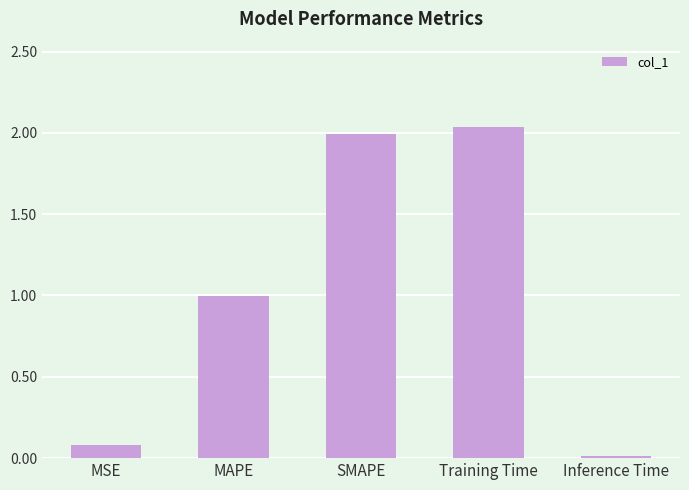

Is it true that the value at SMAPE is 2.0?

True